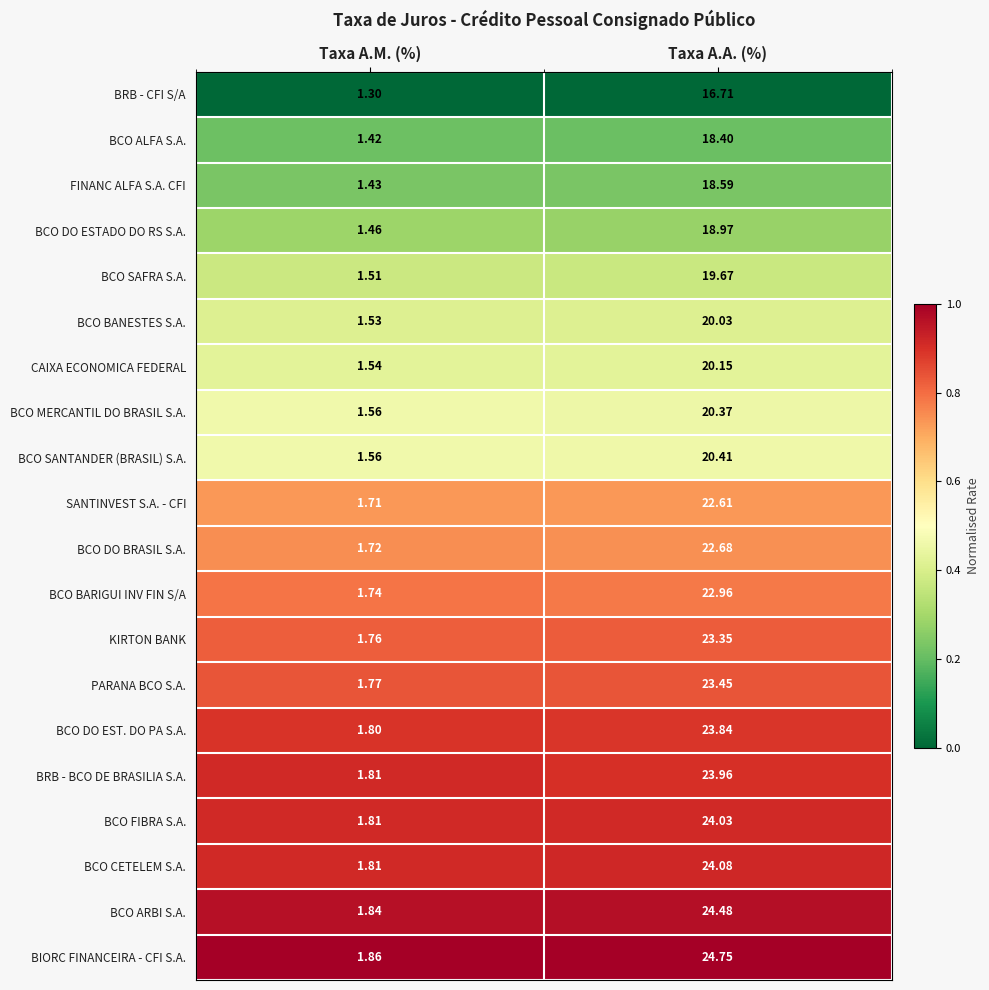

Is the value of BCO FIBRA S.A. at Taxa A.M. (%) greater than the value of BCO MERCANTIL DO BRASIL S.A. at Taxa A.M. (%)?

Yes